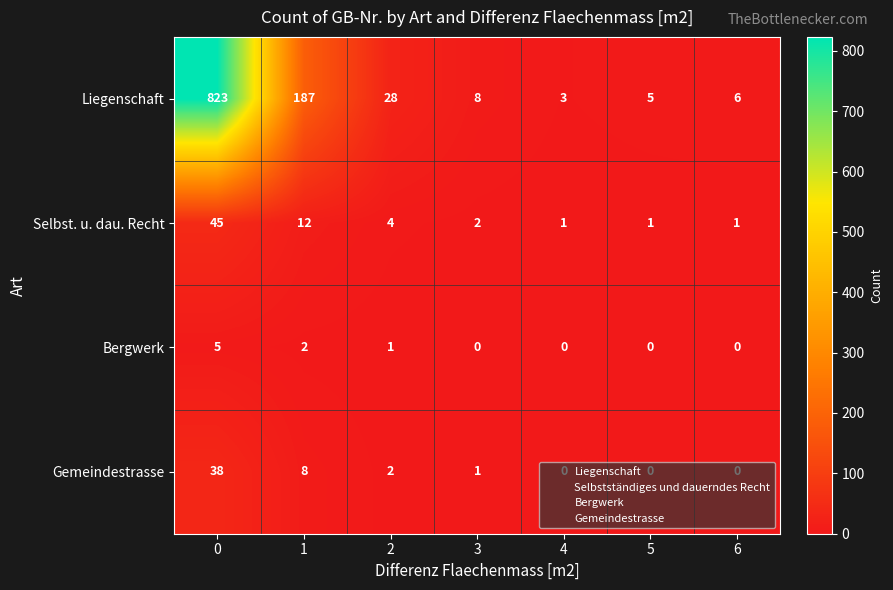

Which series has the largest range (max minus min)?

Liegenschaft